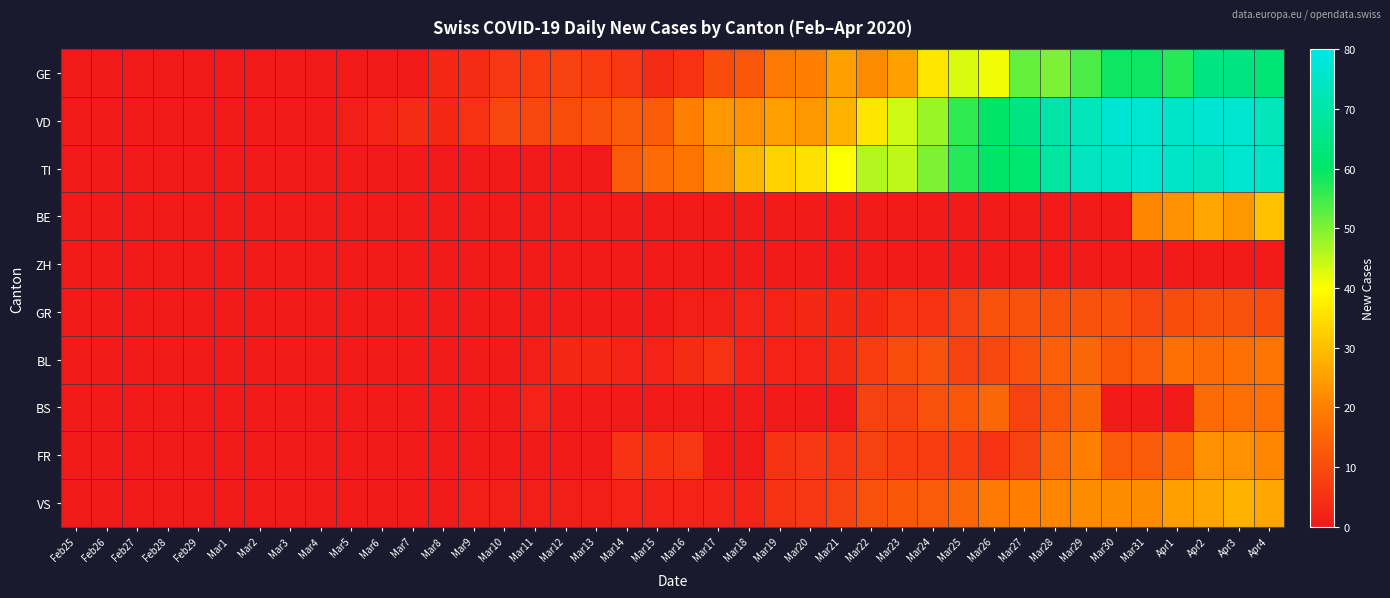

Reading left to right, what are all the values shown in this chart?

GE: Feb25=0	Feb26=0	Feb27=0	Feb28=0	Feb29=0	Mar1=0	Mar2=0	Mar3=0	Mar4=0	Mar5=0	Mar6=0	Mar7=0	Mar8=3	Mar9=4	Mar10=6	Mar11=7	Mar12=8	Mar13=7	Mar14=6	Mar15=4	Mar16=5	Mar17=10	Mar18=12	Mar19=19	Mar20=20	Mar21=25	Mar22=22	Mar23=25	Mar24=36	Mar25=43	Mar26=41	Mar27=52	Mar28=50	Mar29=54	Mar30=59	Mar31=59	Apr1=57	Apr2=64	Apr3=64	Apr4=62
VD: Feb25=0	Feb26=0	Feb27=0	Feb28=0	Feb29=0	Mar1=0	Mar2=0	Mar3=0	Mar4=0	Mar5=1	Mar6=2	Mar7=4	Mar8=3	Mar9=5	Mar10=9	Mar11=9	Mar12=10	Mar13=11	Mar14=13	Mar15=13	Mar16=20	Mar17=24	Mar18=23	Mar19=25	Mar20=24	Mar21=28	Mar22=36	Mar23=44	Mar24=48	Mar25=56	Mar26=60	Mar27=64	Mar28=70	Mar29=73	Mar30=77	Mar31=76	Apr1=75	Apr2=77	Apr3=76	Apr4=73
TI: Feb25=0	Feb26=0	Feb27=0	Feb28=0	Feb29=0	Mar1=0	Mar2=0	Mar3=0	Mar4=0	Mar5=0	Mar6=0	Mar7=0	Mar8=0	Mar9=0	Mar10=0	Mar11=0	Mar12=0	Mar13=0	Mar14=13	Mar15=16	Mar16=18	Mar17=23	Mar18=29	Mar19=33	Mar20=35	Mar21=40	Mar22=46	Mar23=45	Mar24=50	Mar25=57	Mar26=60	Mar27=61	Mar28=69	Mar29=74	Mar30=75	Mar31=76	Apr1=75	Apr2=74	Apr3=76	Apr4=75
BE: Feb25=0	Feb26=0	Feb27=0	Feb28=0	Feb29=0	Mar1=0	Mar2=0	Mar3=0	Mar4=0	Mar5=0	Mar6=0	Mar7=0	Mar8=0	Mar9=0	Mar10=0	Mar11=0	Mar12=0	Mar13=0	Mar14=0	Mar15=0	Mar16=0	Mar17=0	Mar18=0	Mar19=0	Mar20=0	Mar21=0	Mar22=0	Mar23=0	Mar24=0	Mar25=0	Mar26=0	Mar27=0	Mar28=0	Mar29=0	Mar30=0	Mar31=21	Apr1=23	Apr2=26	Apr3=24	Apr4=30
ZH: Feb25=0	Feb26=0	Feb27=0	Feb28=0	Feb29=0	Mar1=0	Mar2=0	Mar3=0	Mar4=0	Mar5=0	Mar6=0	Mar7=0	Mar8=0	Mar9=0	Mar10=0	Mar11=0	Mar12=0	Mar13=0	Mar14=0	Mar15=0	Mar16=0	Mar17=0	Mar18=0	Mar19=0	Mar20=0	Mar21=0	Mar22=0	Mar23=0	Mar24=0	Mar25=0	Mar26=0	Mar27=0	Mar28=0	Mar29=0	Mar30=0	Mar31=0	Apr1=0	Apr2=0	Apr3=0	Apr4=0
GR: Feb25=0	Feb26=0	Feb27=0	Feb28=0	Feb29=0	Mar1=0	Mar2=0	Mar3=0	Mar4=0	Mar5=0	Mar6=0	Mar7=0	Mar8=0	Mar9=0	Mar10=0	Mar11=0	Mar12=0	Mar13=0	Mar14=0	Mar15=0	Mar16=1	Mar17=1	Mar18=2	Mar19=2	Mar20=3	Mar21=3	Mar22=3	Mar23=5	Mar24=5	Mar25=8	Mar26=11	Mar27=11	Mar28=11	Mar29=11	Mar30=11	Mar31=9	Apr1=10	Apr2=11	Apr3=11	Apr4=10
BL: Feb25=0	Feb26=0	Feb27=0	Feb28=0	Feb29=0	Mar1=0	Mar2=0	Mar3=0	Mar4=0	Mar5=0	Mar6=0	Mar7=0	Mar8=0	Mar9=0	Mar10=0	Mar11=1	Mar12=3	Mar13=3	Mar14=2	Mar15=2	Mar16=4	Mar17=5	Mar18=2	Mar19=2	Mar20=2	Mar21=4	Mar22=7	Mar23=10	Mar24=11	Mar25=8	Mar26=9	Mar27=11	Mar28=14	Mar29=15	Mar30=12	Mar31=13	Apr1=17	Apr2=16	Apr3=17	Apr4=18
BS: Feb25=0	Feb26=0	Feb27=0	Feb28=0	Feb29=0	Mar1=0	Mar2=0	Mar3=0	Mar4=0	Mar5=0	Mar6=0	Mar7=0	Mar8=0	Mar9=0	Mar10=0	Mar11=2	Mar12=0	Mar13=0	Mar14=0	Mar15=0	Mar16=0	Mar17=0	Mar18=0	Mar19=0	Mar20=0	Mar21=0	Mar22=8	Mar23=8	Mar24=11	Mar25=12	Mar26=15	Mar27=8	Mar28=12	Mar29=15	Mar30=0	Mar31=0	Apr1=0	Apr2=16	Apr3=17	Apr4=17
FR: Feb25=0	Feb26=0	Feb27=0	Feb28=0	Feb29=0	Mar1=0	Mar2=0	Mar3=0	Mar4=0	Mar5=0	Mar6=0	Mar7=0	Mar8=0	Mar9=0	Mar10=0	Mar11=0	Mar12=0	Mar13=0	Mar14=5	Mar15=5	Mar16=6	Mar17=0	Mar18=0	Mar19=5	Mar20=6	Mar21=6	Mar22=8	Mar23=7	Mar24=7	Mar25=7	Mar26=5	Mar27=8	Mar28=16	Mar29=20	Mar30=13	Mar31=13	Apr1=16	Apr2=23	Apr3=23	Apr4=21
VS: Feb25=0	Feb26=0	Feb27=0	Feb28=0	Feb29=0	Mar1=0	Mar2=0	Mar3=0	Mar4=0	Mar5=0	Mar6=0	Mar7=0	Mar8=0	Mar9=1	Mar10=1	Mar11=1	Mar12=1	Mar13=1	Mar14=2	Mar15=2	Mar16=2	Mar17=2	Mar18=2	Mar19=5	Mar20=6	Mar21=8	Mar22=11	Mar23=12	Mar24=13	Mar25=15	Mar26=19	Mar27=20	Mar28=21	Mar29=22	Mar30=22	Mar31=22	Apr1=25	Apr2=26	Apr3=28	Apr4=26